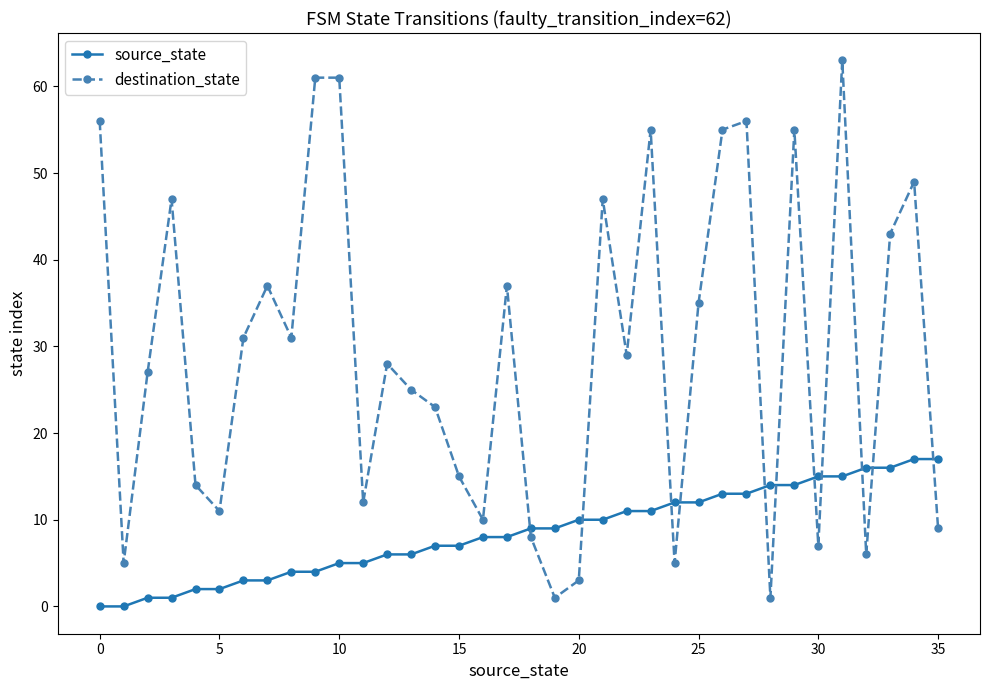

How many times do source_state and destination_state cross each other?

11